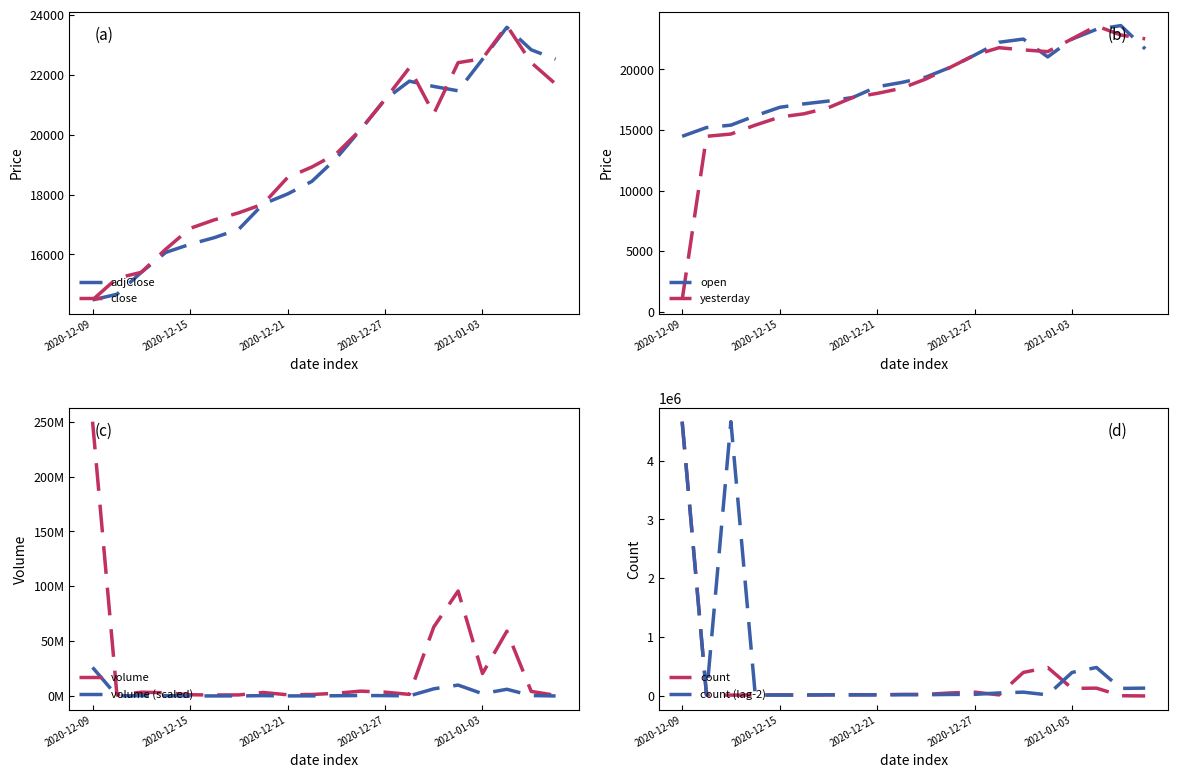

True or false: close has a value of 20637 at 2020-12-13.

False